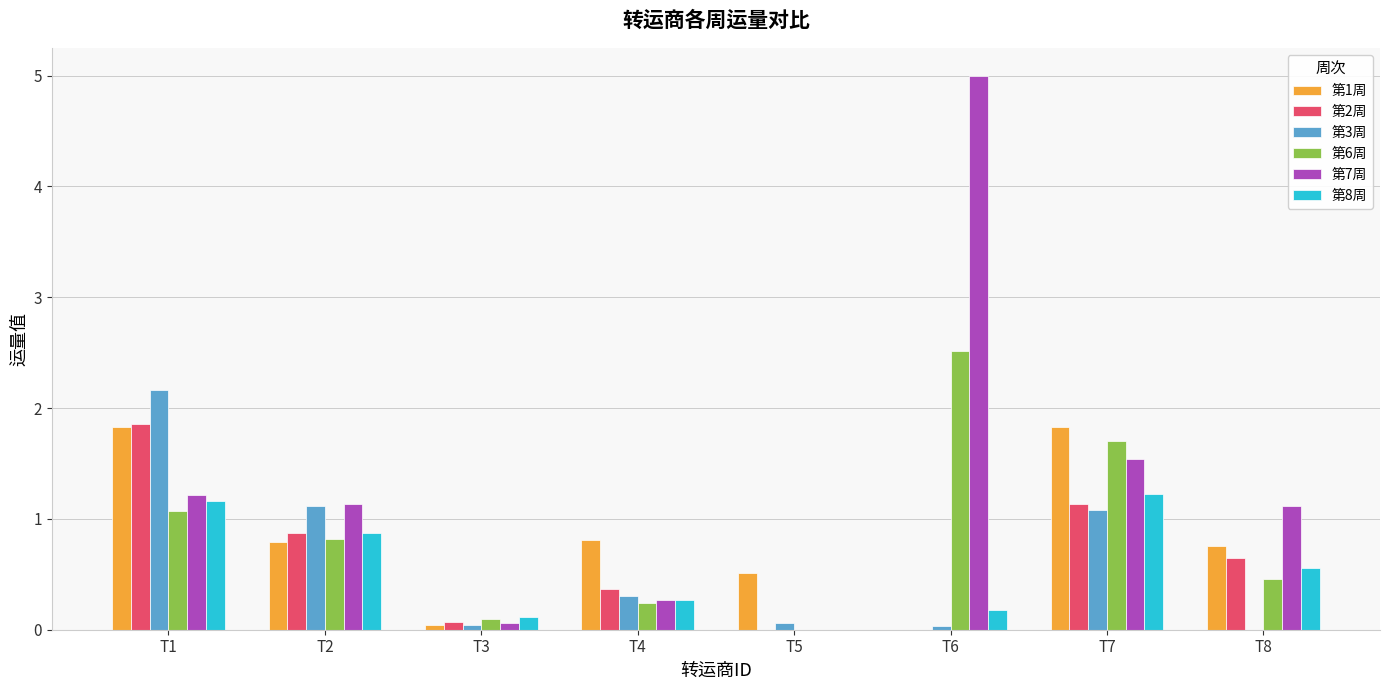

Between T7 and T8, which series saw the biggest shift?

第6周